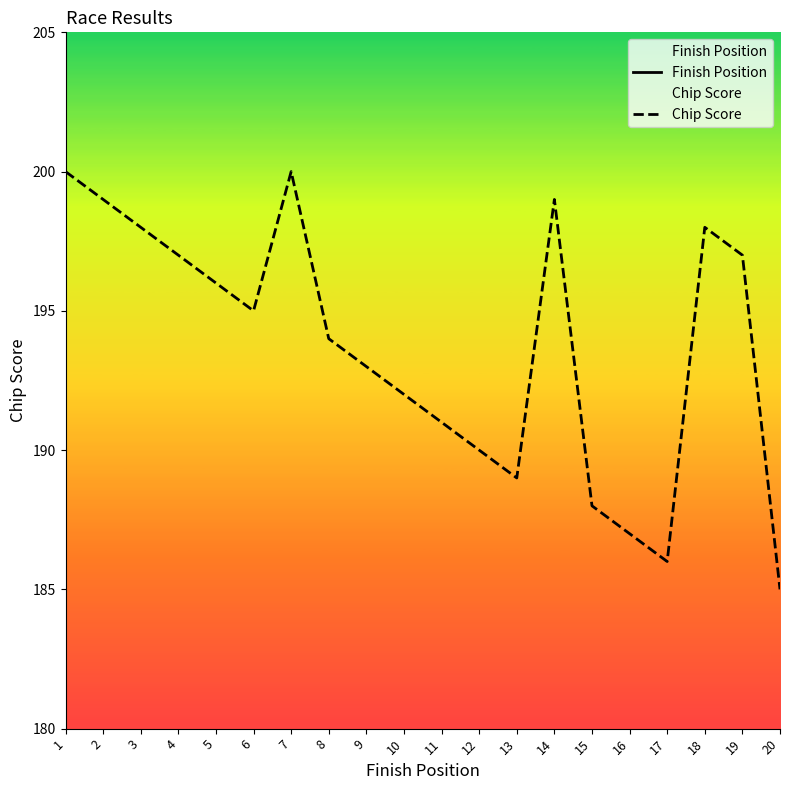

List the series in order of their overall mean, lowest first.

Finish Position, Chip Score